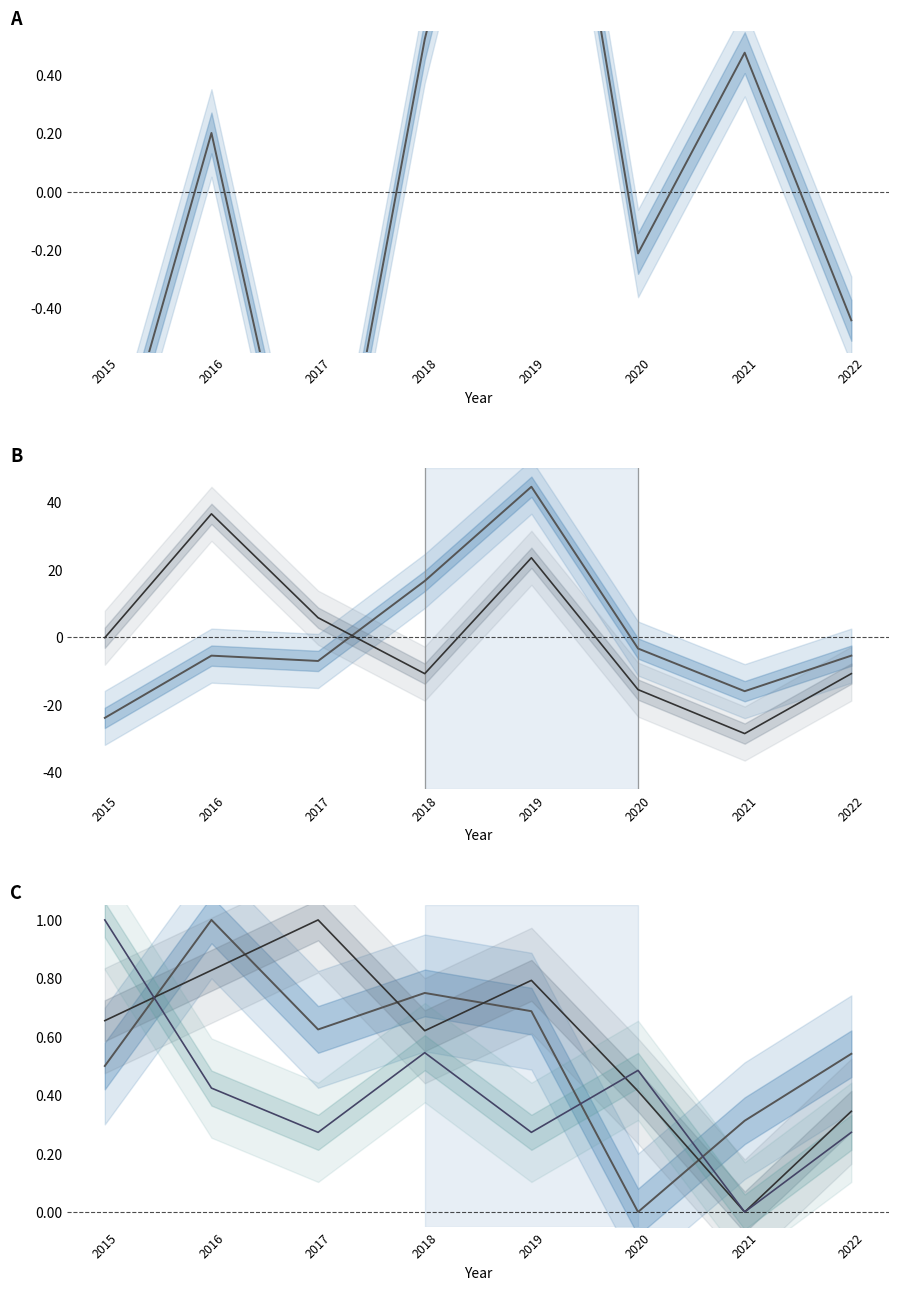

The value of Englewood at 2019 is 37.8. True or false?

False